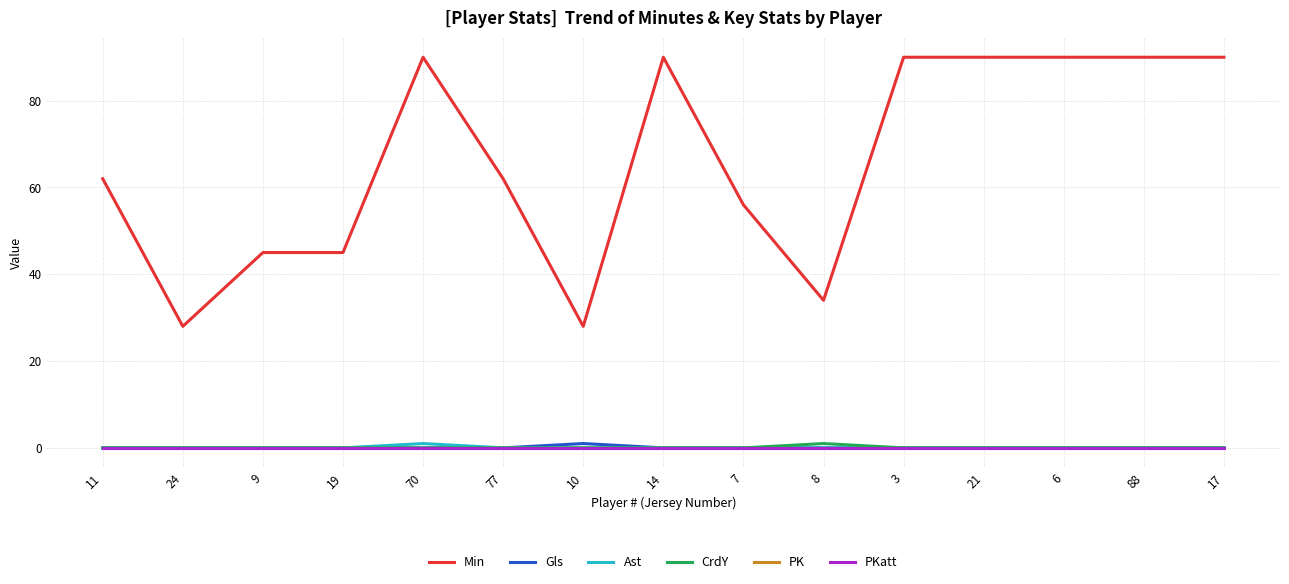

What is the label of the 9th point from the right?

10